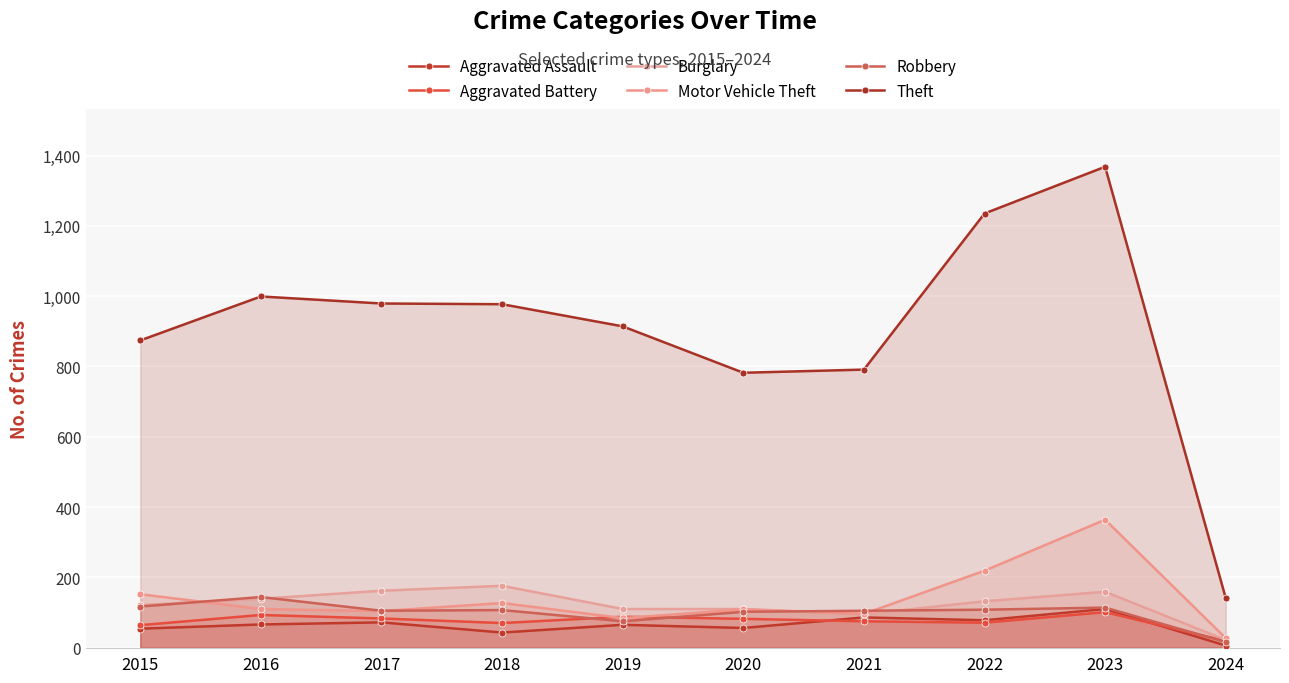

Is it true that Theft equals 791 at 2021?

True